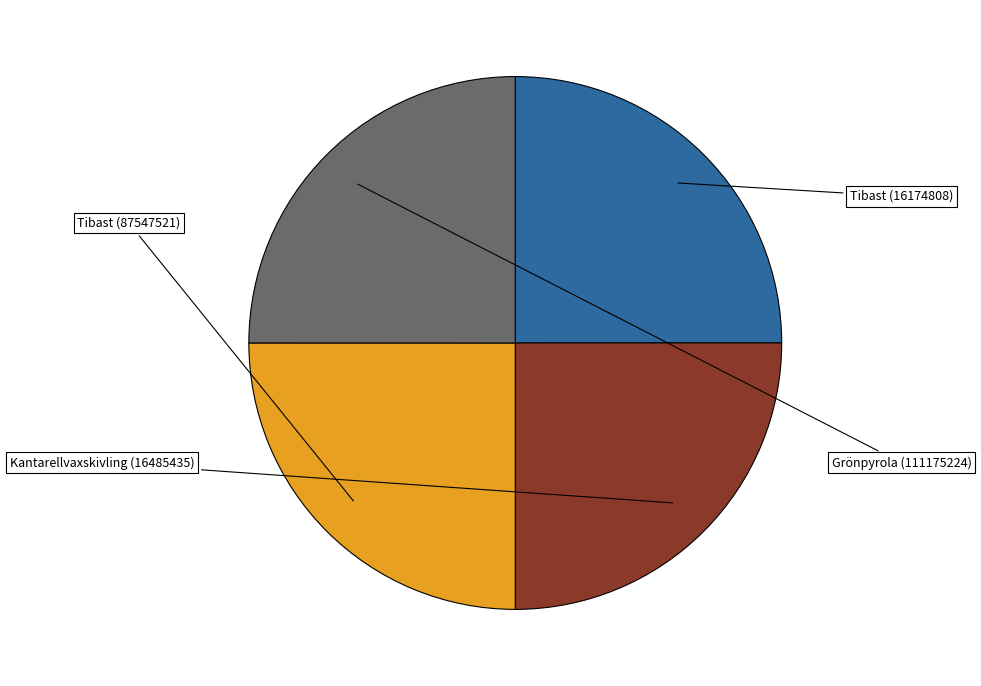

What percentage is NOT represented by Grönpyrola (111175224)?

75.0%